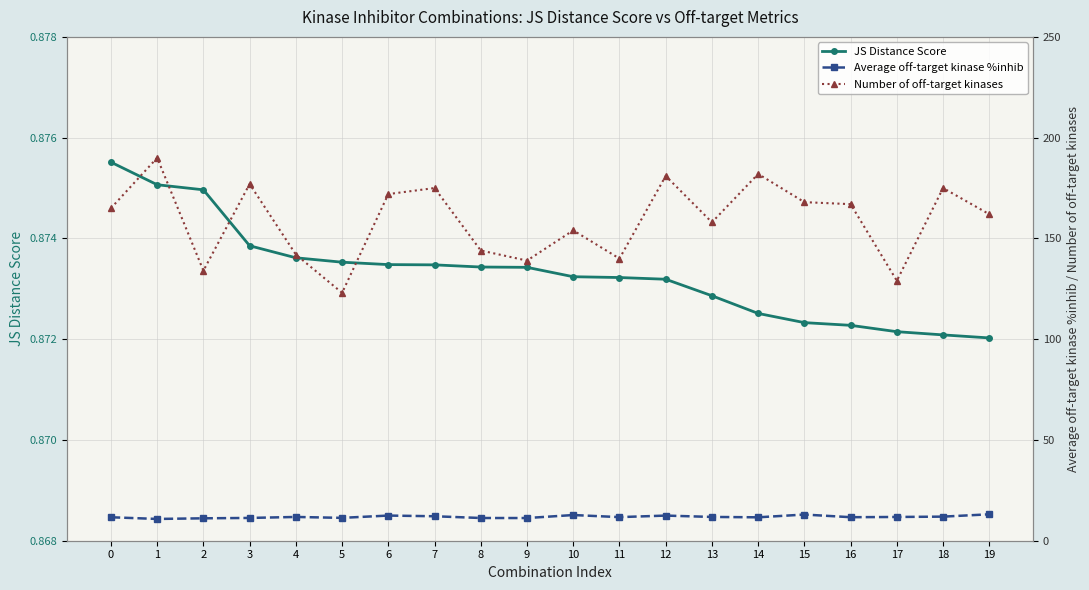

What is the sum of the Number of off-target kinases values at 7 and 15?

343.0